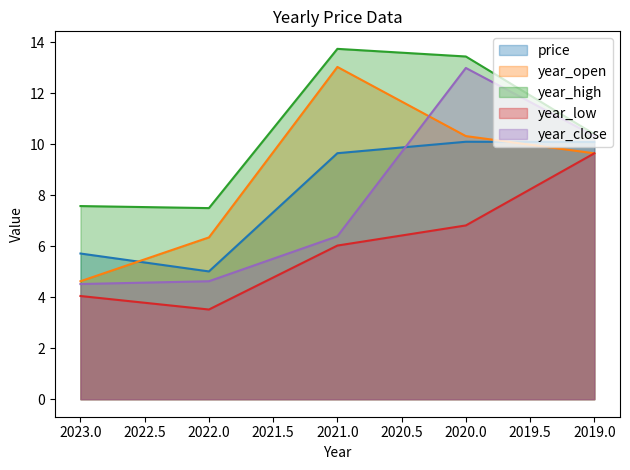

Between 2022 and 2021, which series saw the biggest shift?

year_open